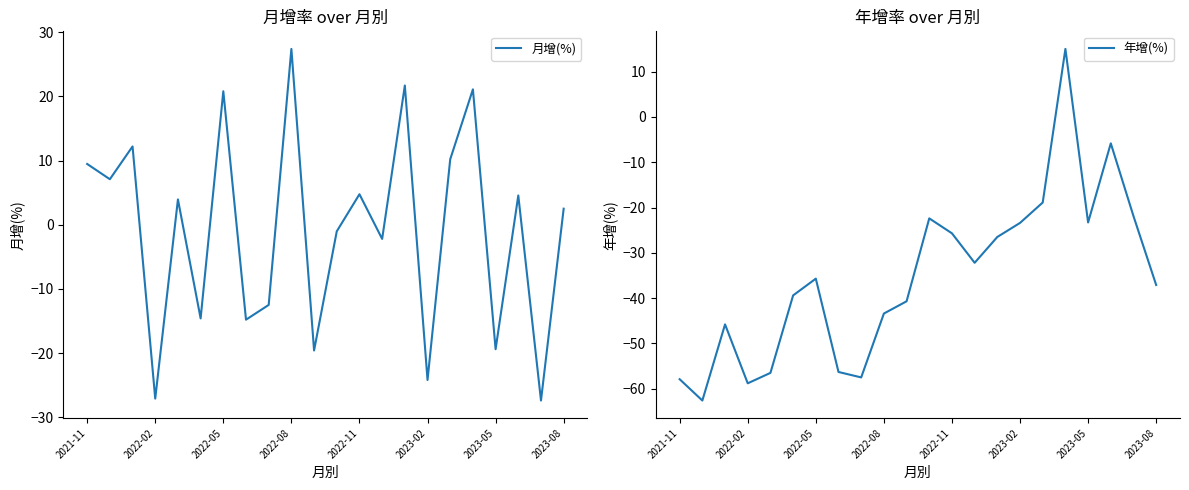

The value of 月增(%) at 2022-11 is 4.8. True or false?

True